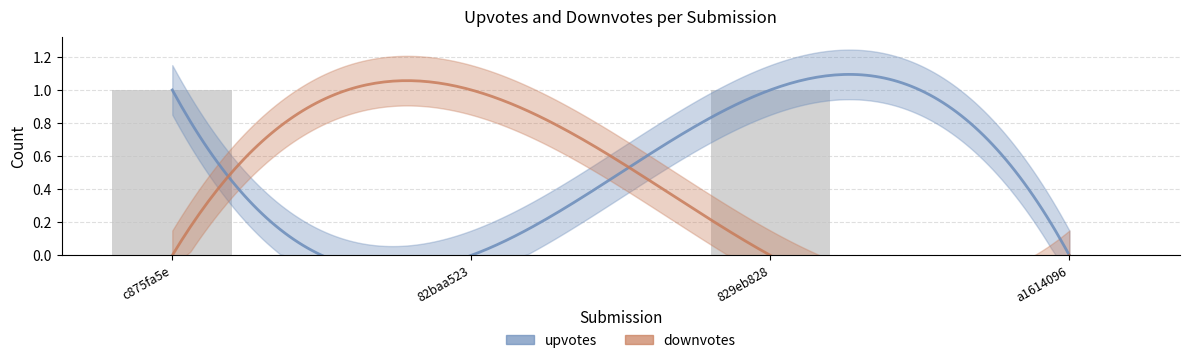

How many bars are there in total?

4